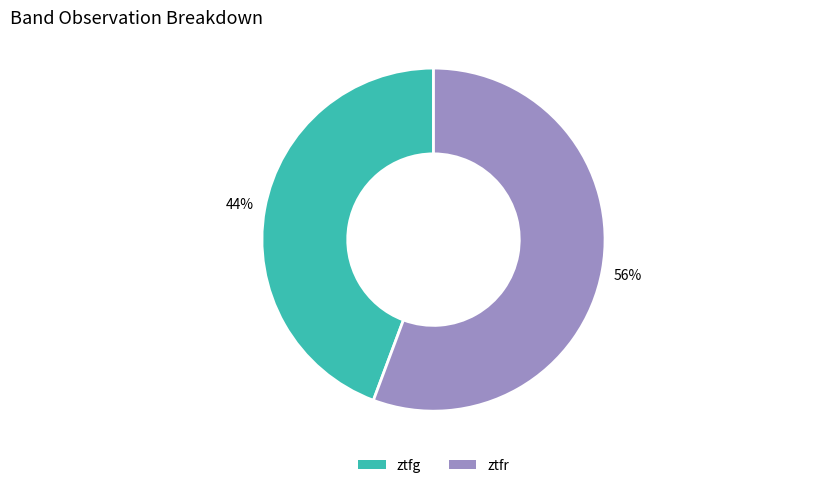

To the nearest percent, what is the combined percentage of ztfg and ztfr?

100%